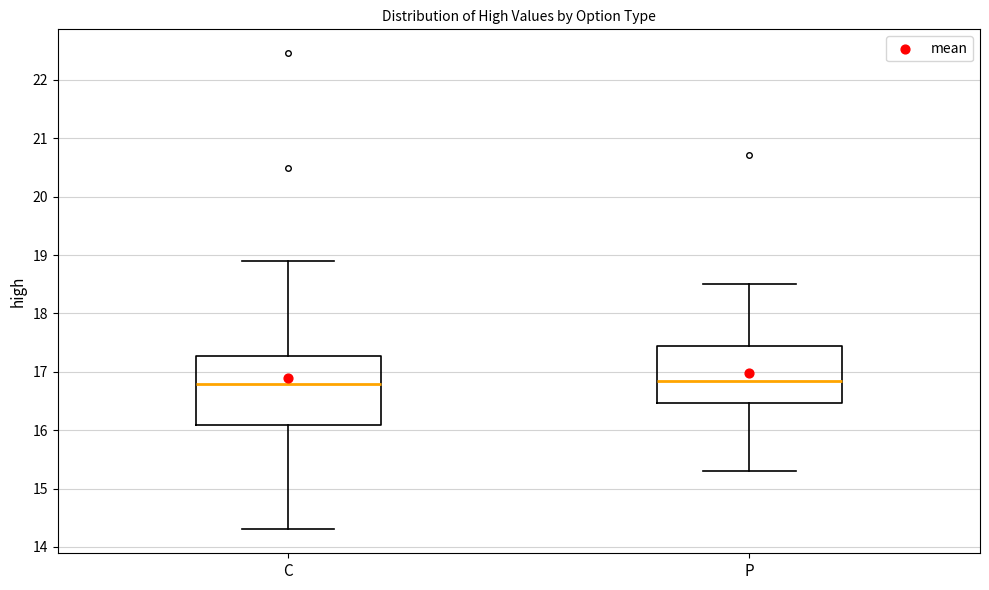

Where does the upper whisker of the box for C end on the y-axis? The values are not printed on the chart, so give them approximately, as read against the axis.

18.9